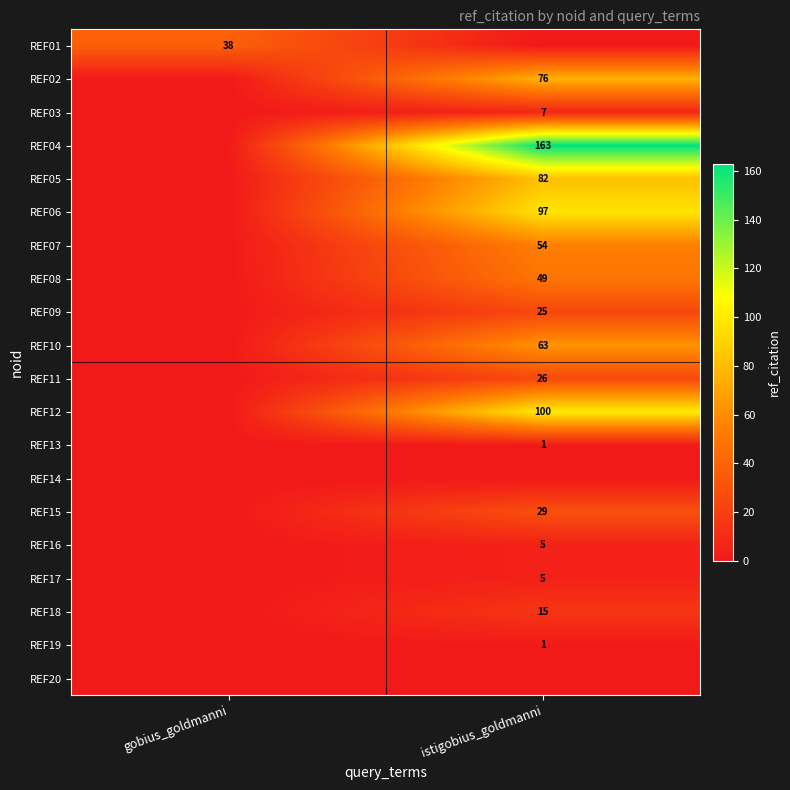

Which label corresponds to the largest value in the chart?

istigobius_goldmanni